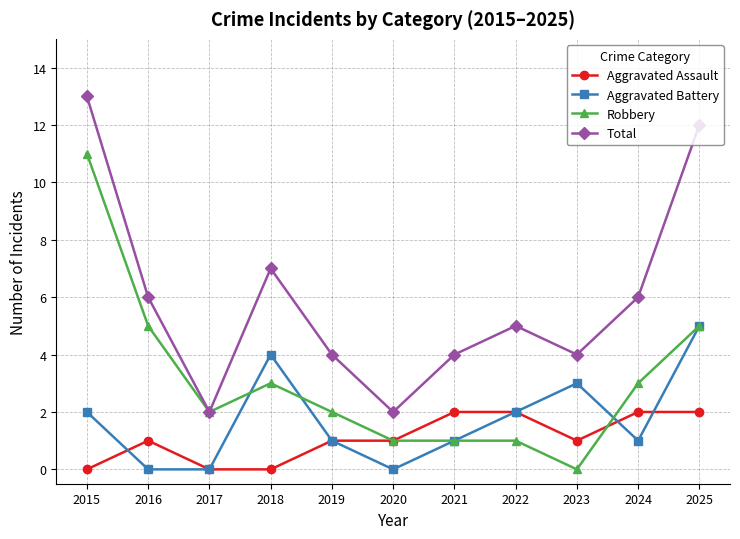

List the series in order of their peak value, highest first.

Total, Robbery, Aggravated Battery, Aggravated Assault